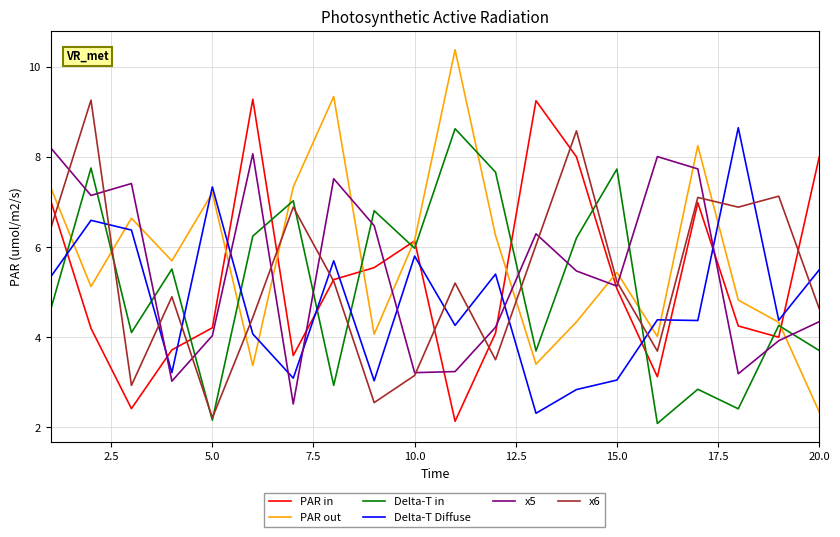

Which series has the widest spread of values?

PAR out